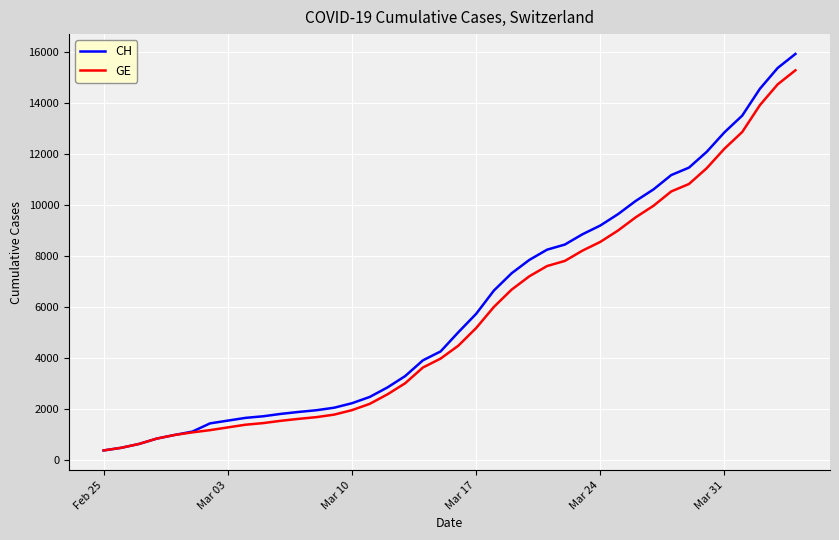

What is the highest value of the GE series?

15284